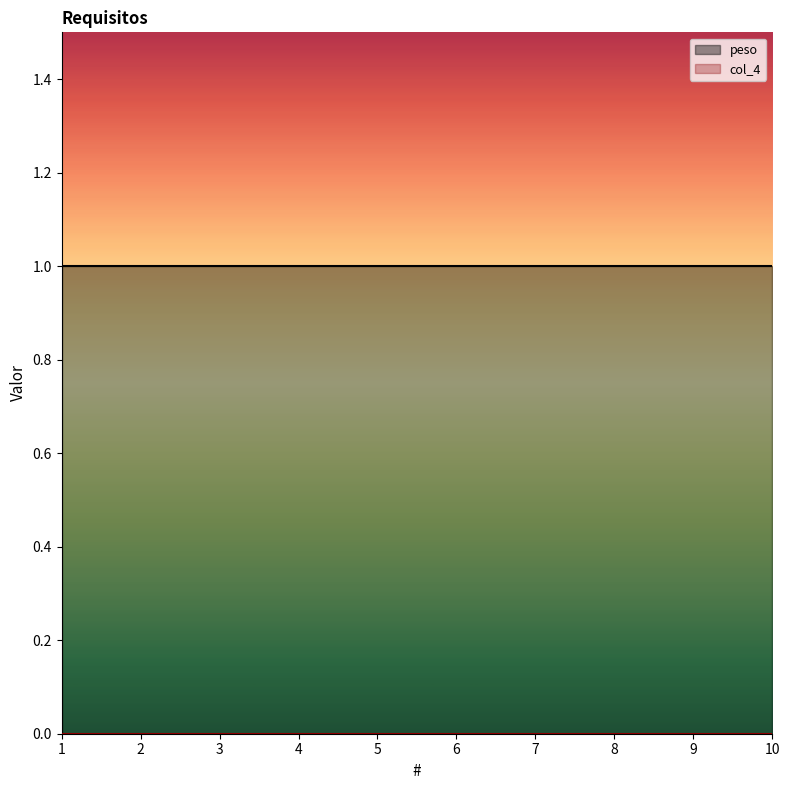

Does the chart have visible grid lines?

No